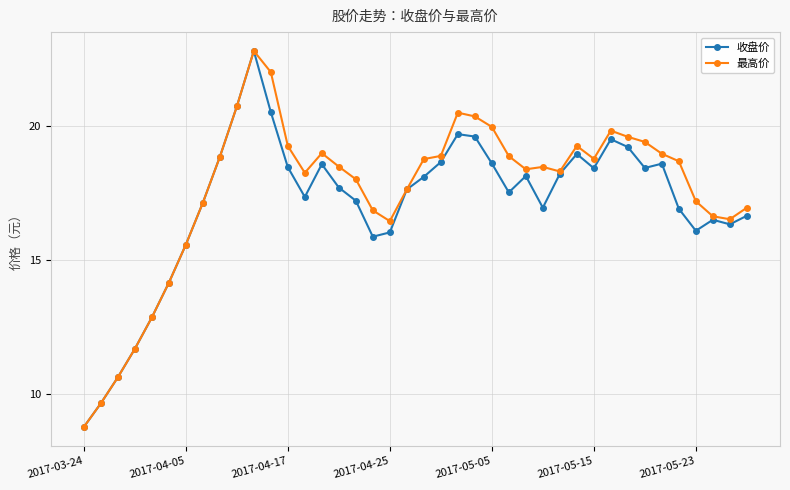

What is the highest value of the 收盘价 series?

22.8